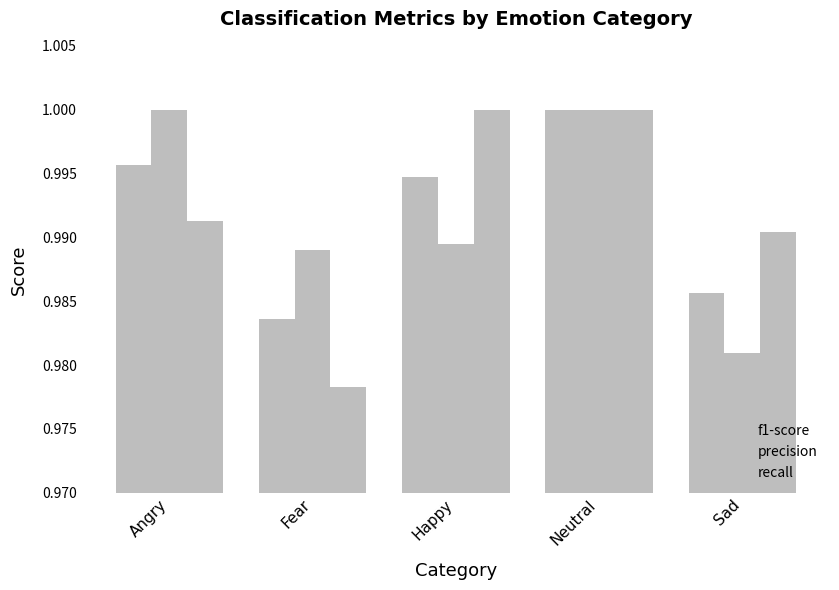

Which series has the largest total across all categories?

recall